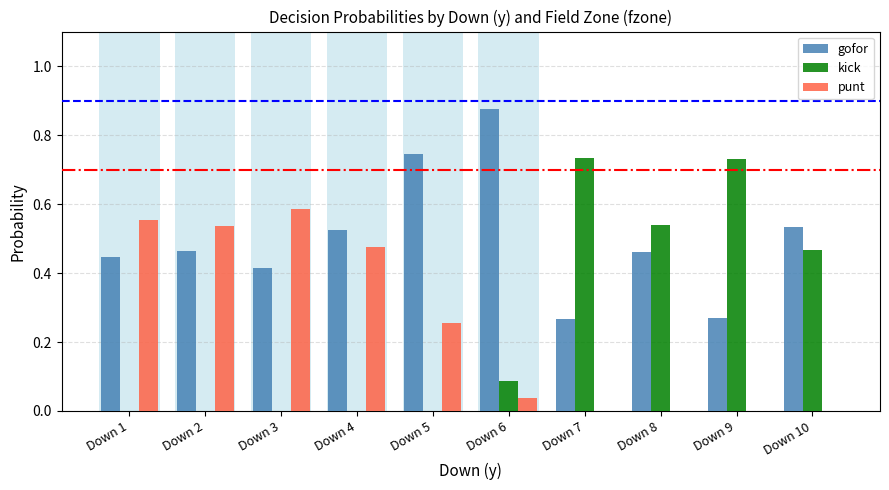

Which category has the highest value in the gofor series?

Down 6